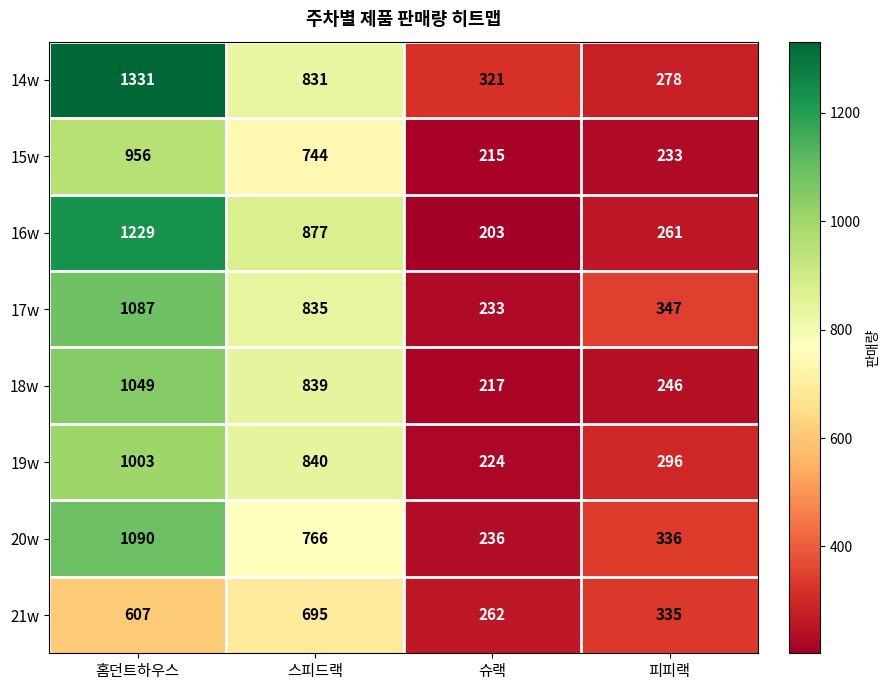

The value of 21w at 홈던트하우스 is 1015. True or false?

False